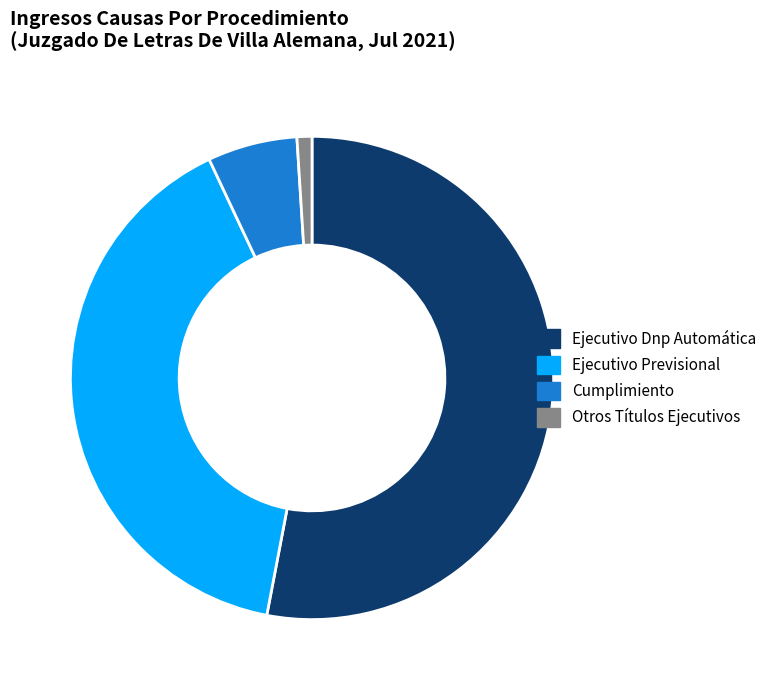

Is it true that Cumplimiento is 6% of the pie?

True